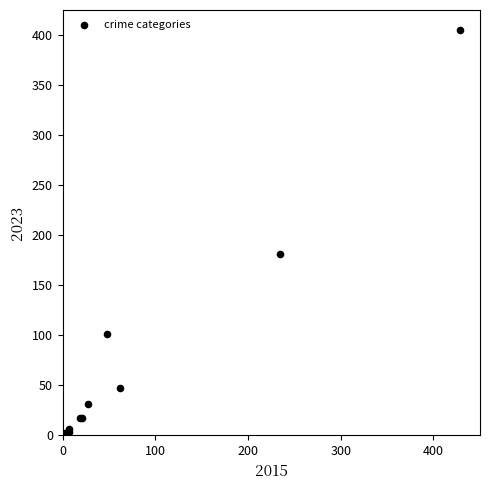

What Y value in the scatter plot is closest to 203?

181